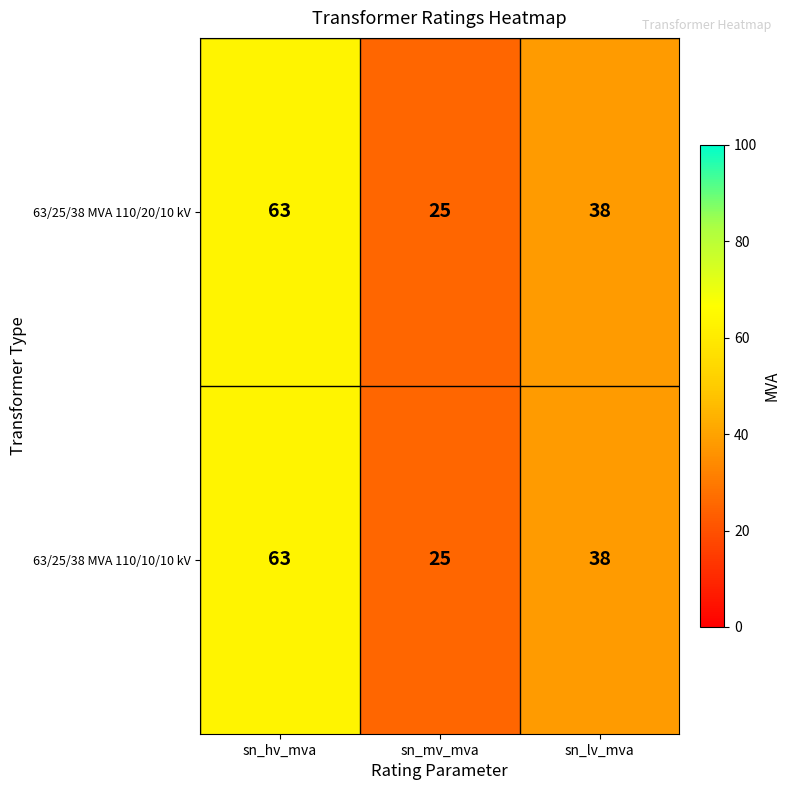

The value of 63/25/38 MVA 110/10/10 kV at sn_mv_mva is 25. True or false?

True